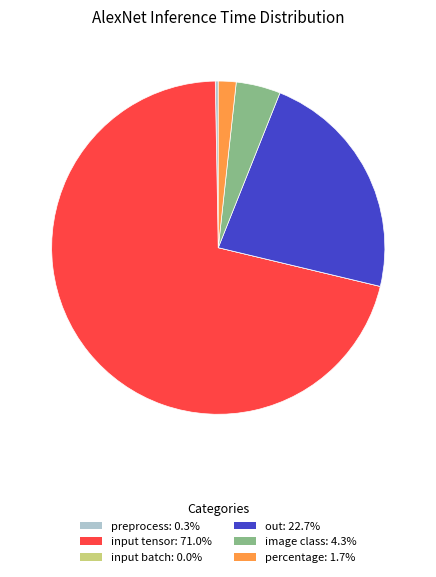

What is the largest slice in the pie chart?

input tensor